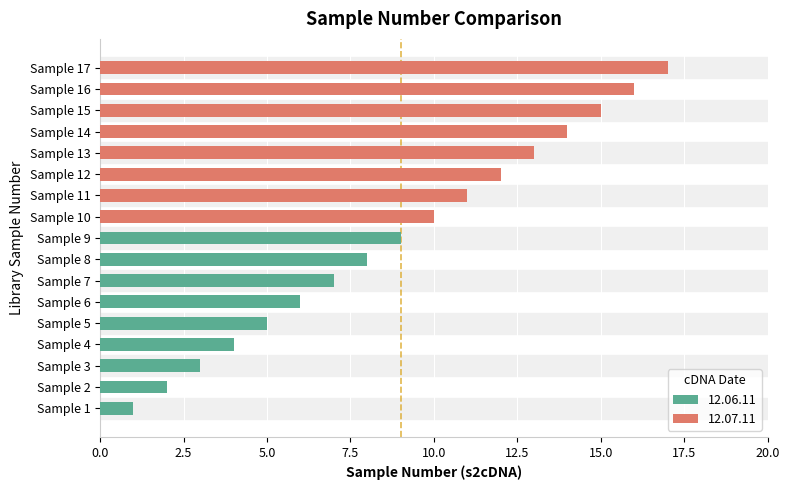

How many values in the librarySampleNumber series exceed 9?

8